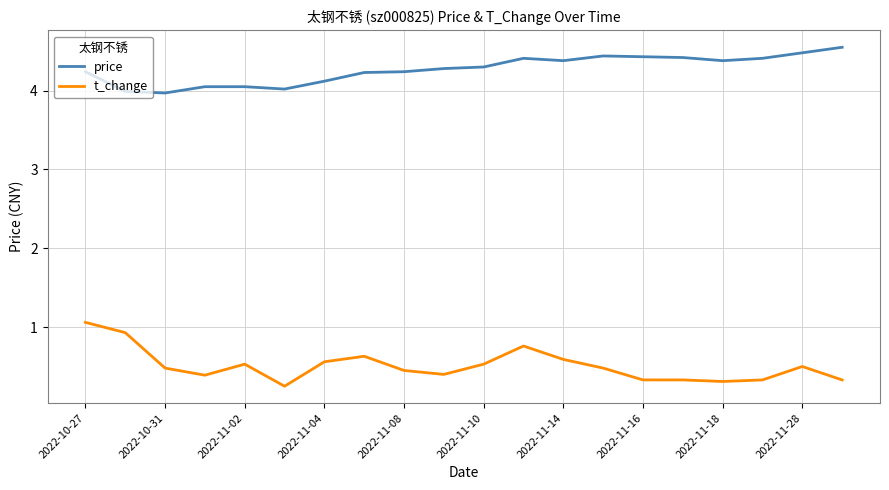

List the series in order of their overall mean, lowest first.

t_change, price